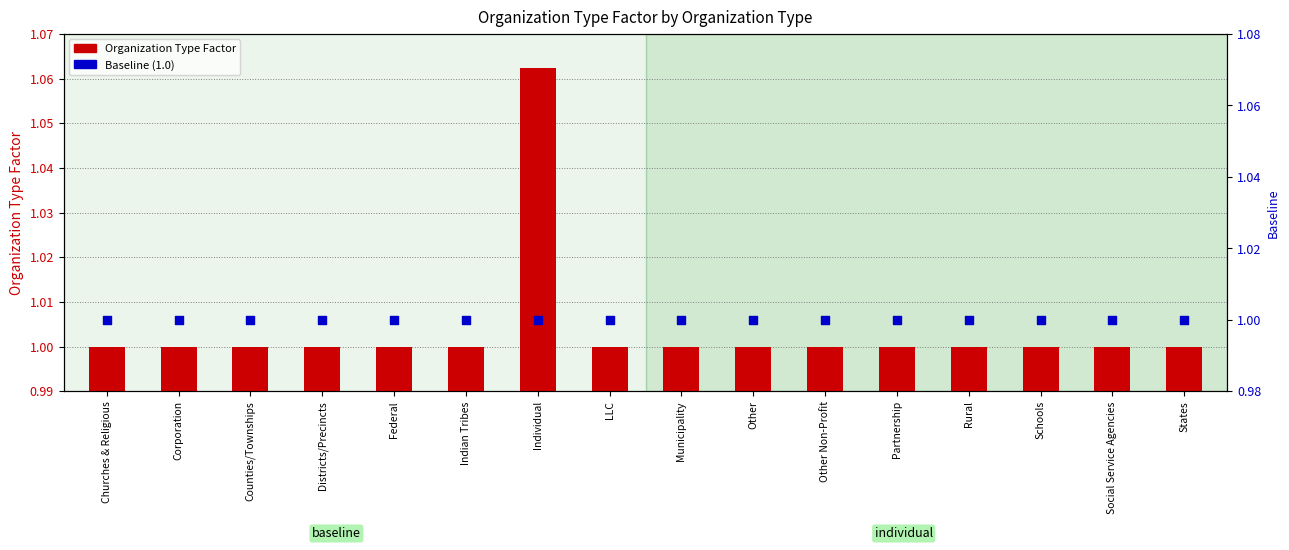

At how many categories does at least one series exceed 1?

1